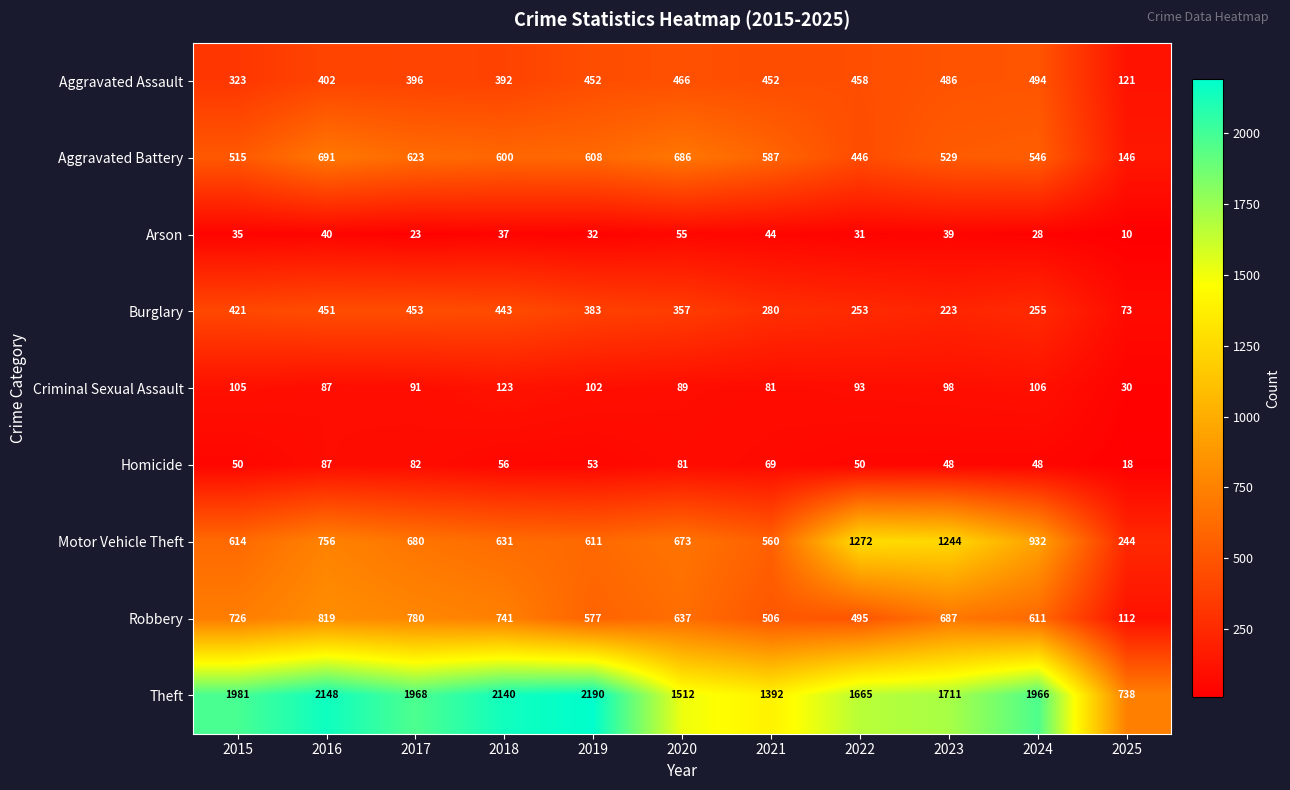

At which category does the chart reach its minimum across all series?

2025